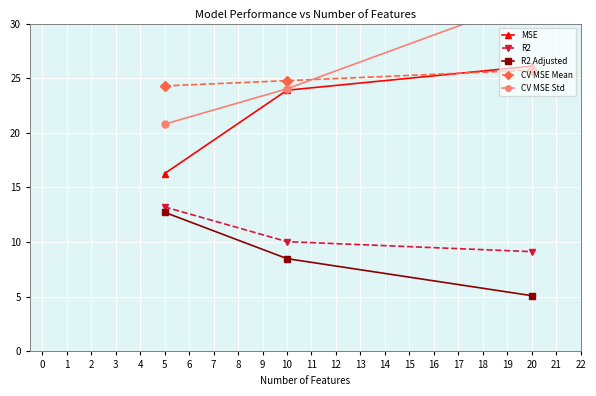

What are all the series names shown in the legend?

MSE, R2, R2 Adjusted, CV MSE Mean, CV MSE Std